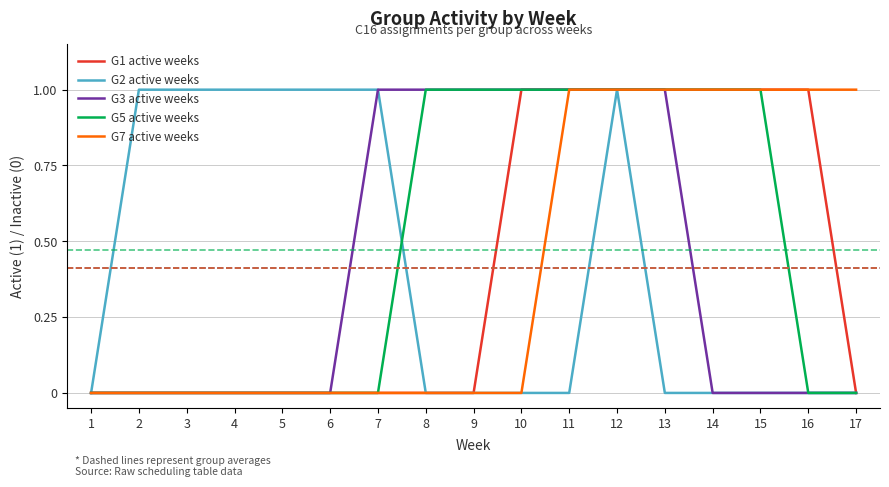

Is the value of G3 active weeks at 17 greater than the value of G5 active weeks at 11?

No